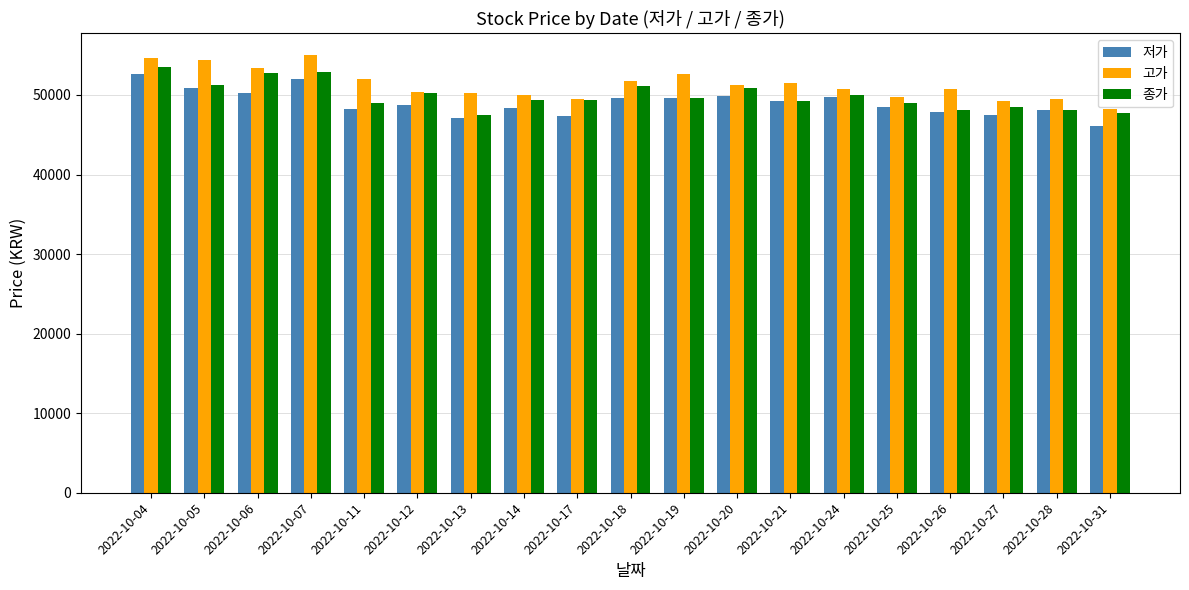

At how many categories does at least one series exceed 46364?

19